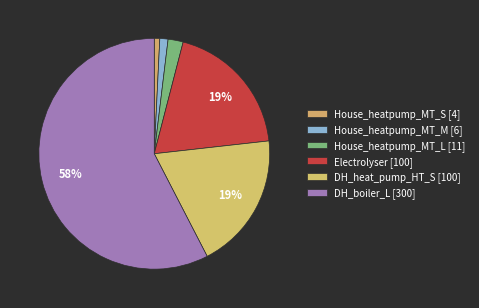

To the nearest percent, what is the combined percentage of House_heatpump_MT_L and DH_heat_pump_HT_S?

21%